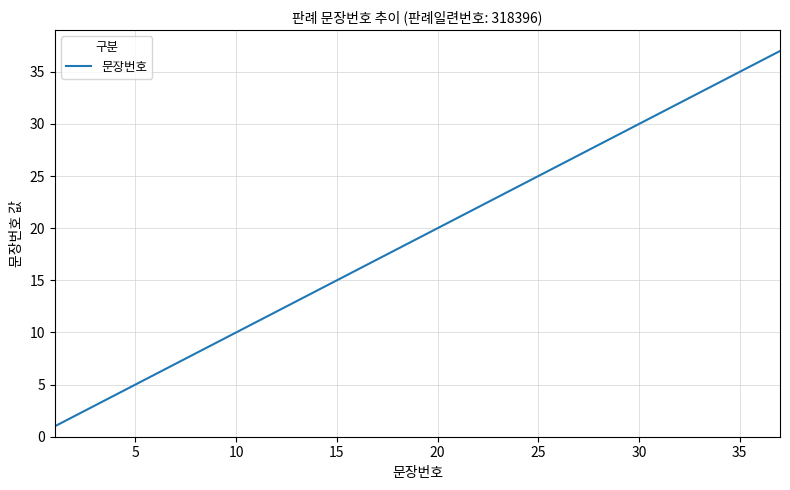

What is the difference between the maximum and minimum values?

36